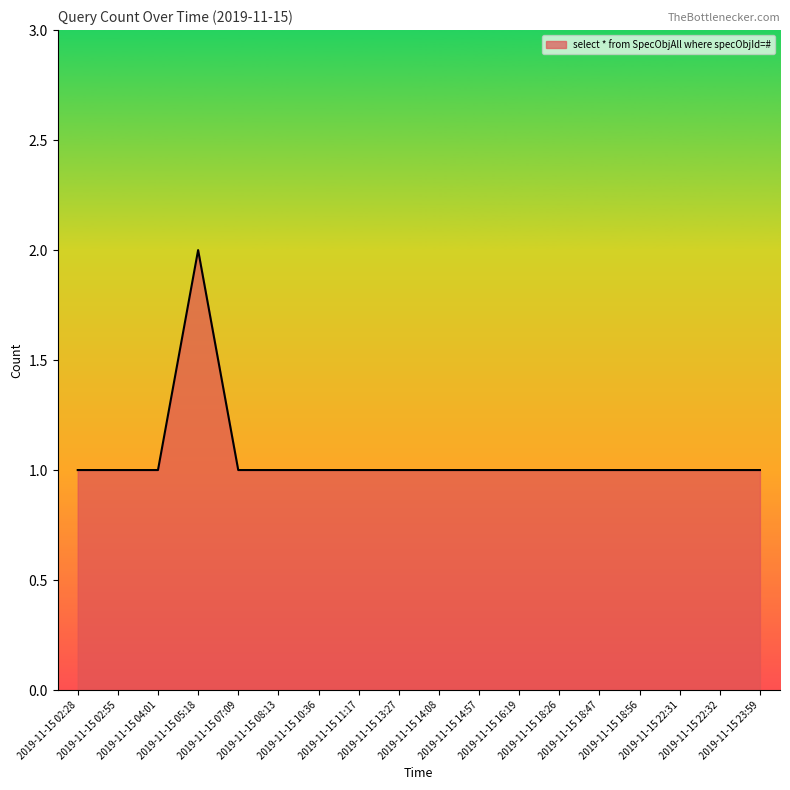

Is this an area chart (filled region under the line)?

Yes